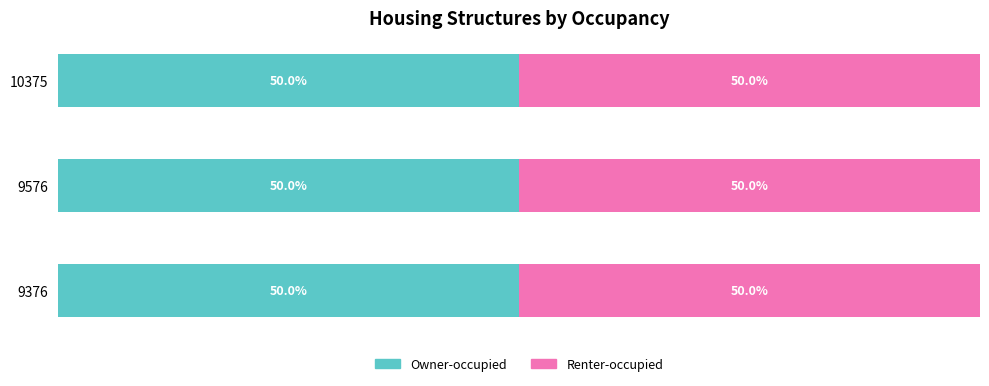

List the series in order of their peak value, lowest first.

Owner-occupied, Renter-occupied